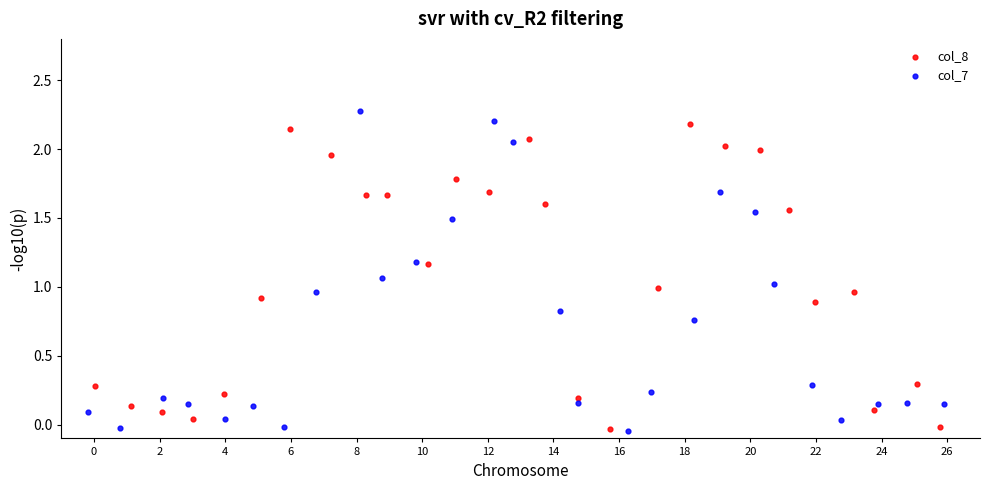

What are all the series names shown in the legend?

col_8, col_7